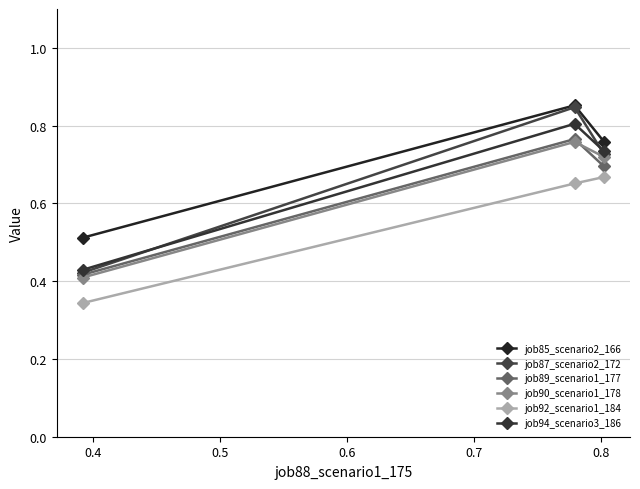

How many categories are shown in the chart?

3